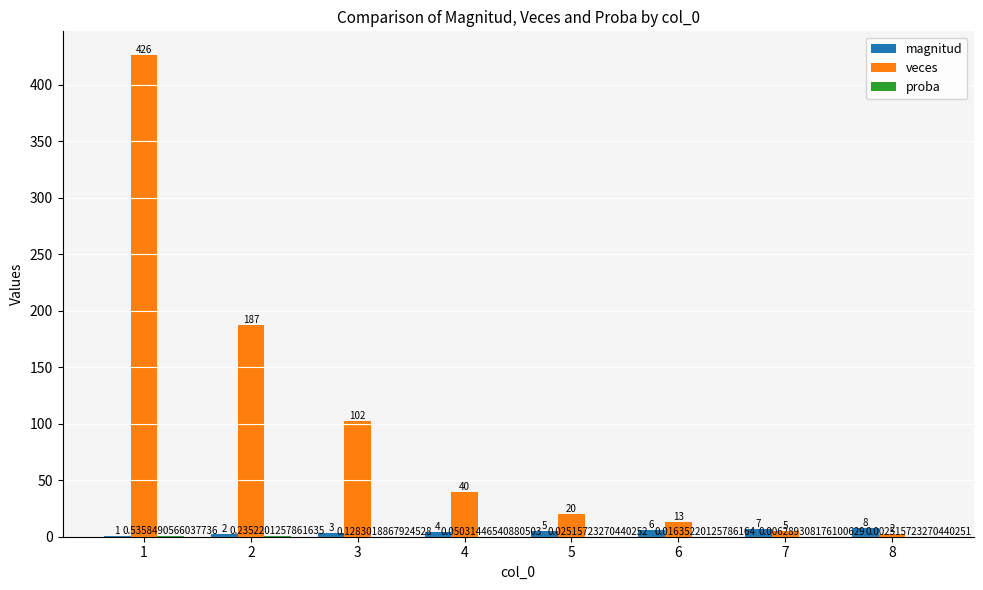

What is the total value across all series at 1?

427.5